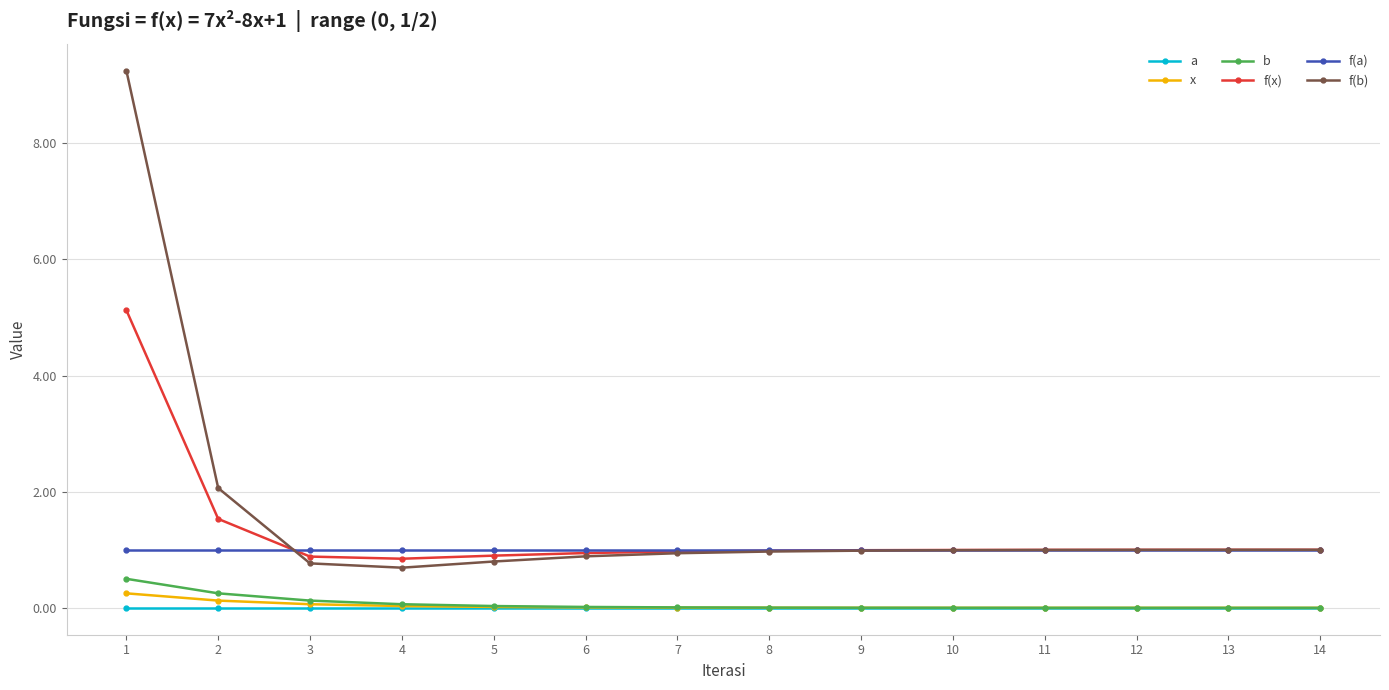

The value of f(b) at 11 is 1.7. True or false?

False